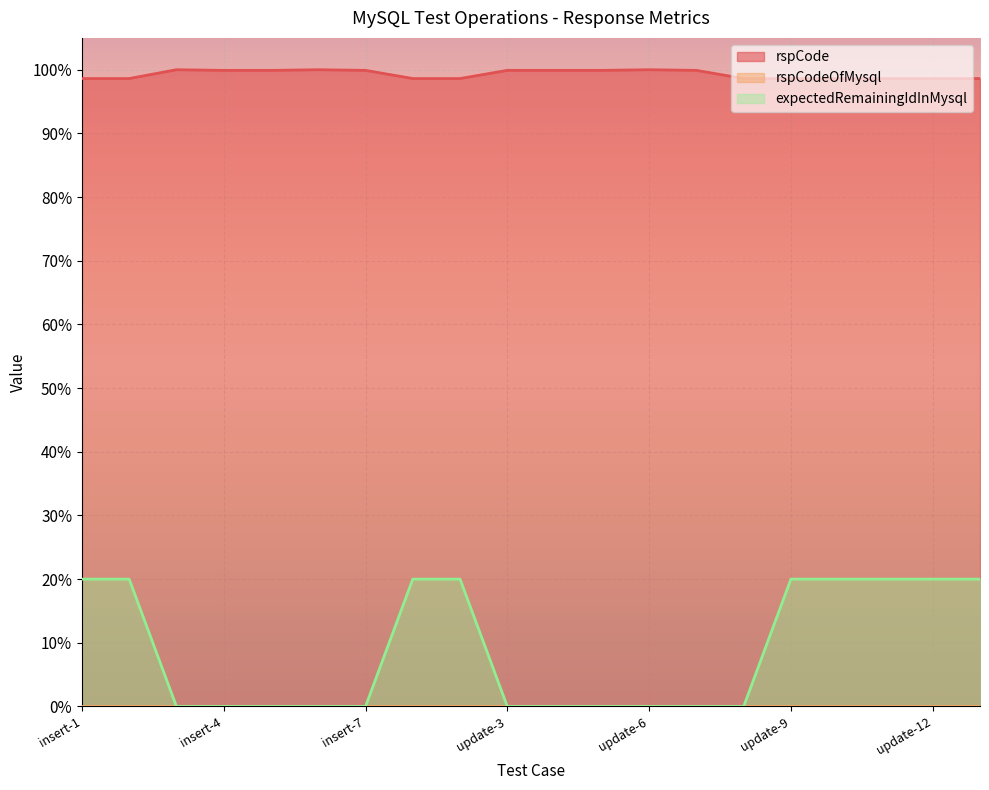

What is the difference between the maximum and second lowest values in the rspCode series?

1.4